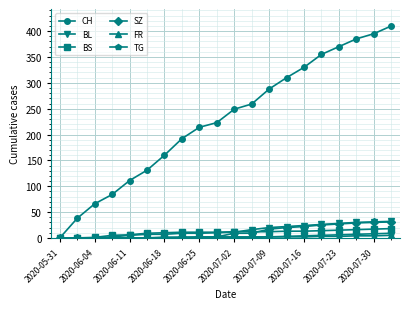

Which series has the widest spread of values?

CH